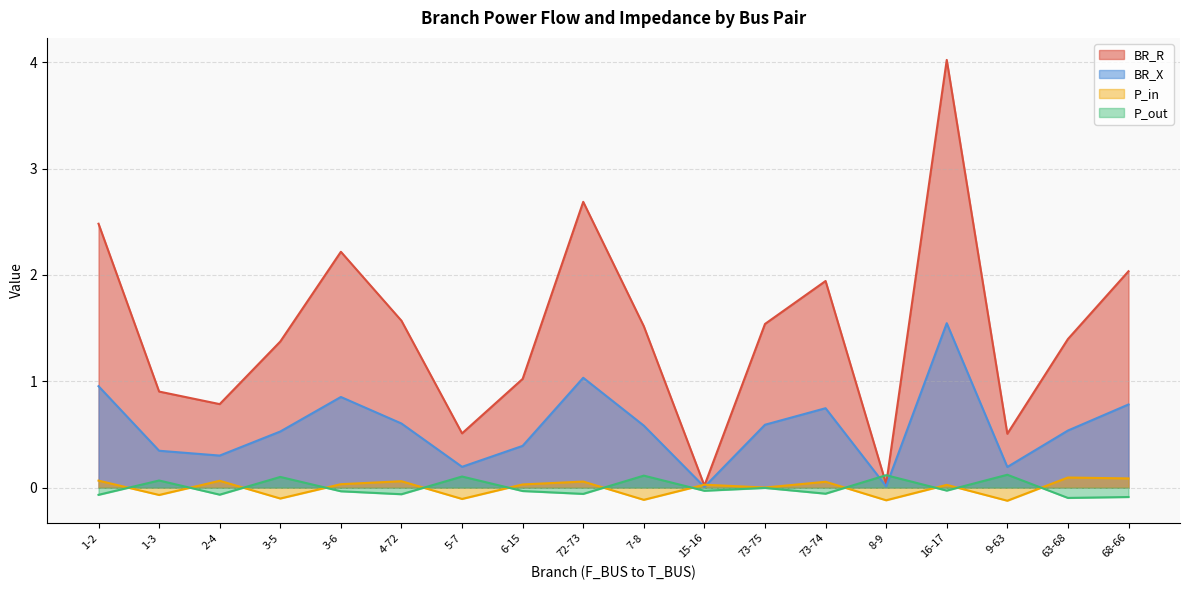

Where is P_out nearest to the value 0?

73-75